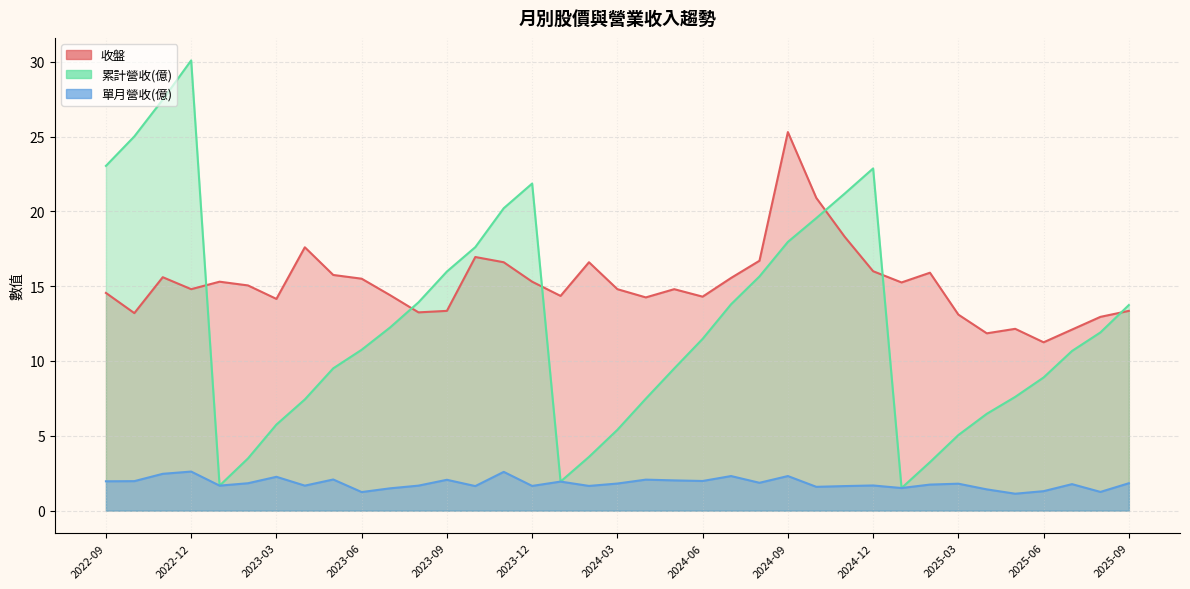

True or false: 累計營收 and 單月營收 cross at least once.

False